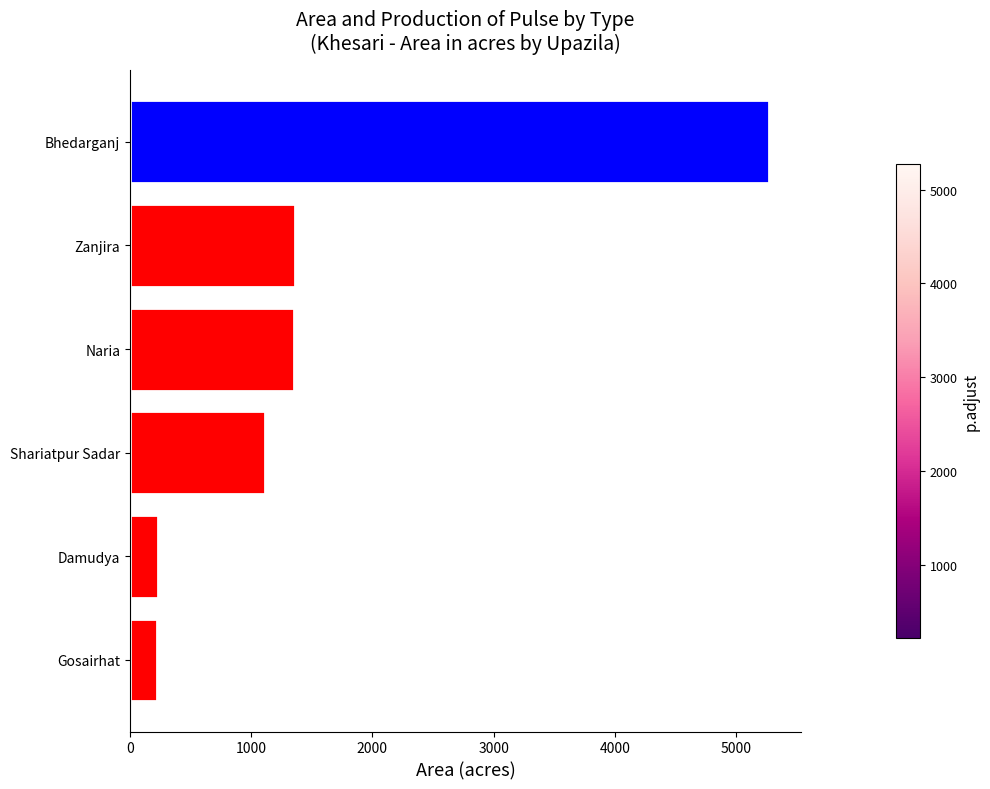

What is the greatest value displayed?

5274